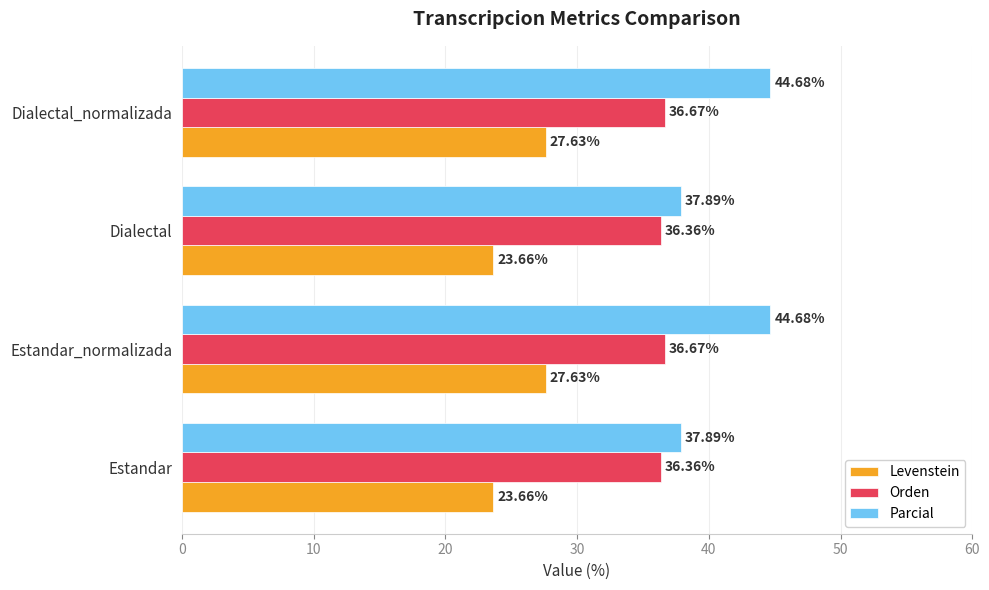

How many values in the Parcial series exceed 44?

2